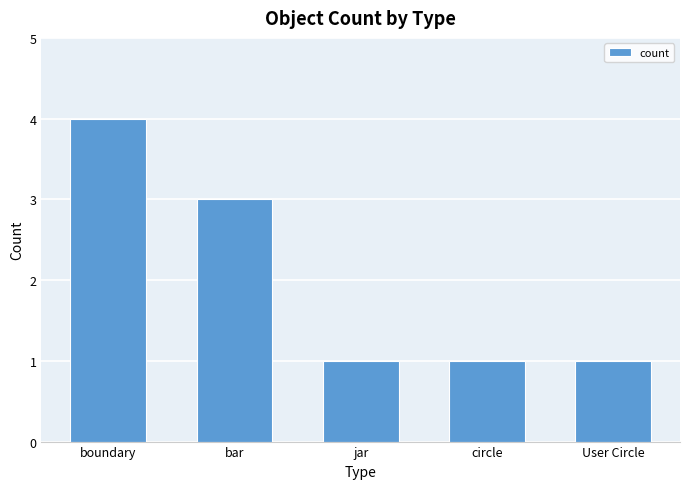

What is the label of the 4th bar from the left?

circle